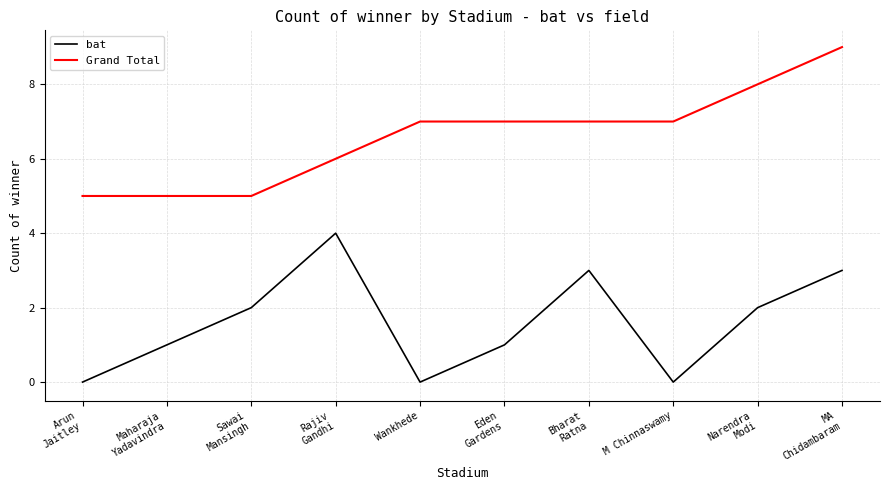

What is the spread (max minus min) of values at Wankhede?

7